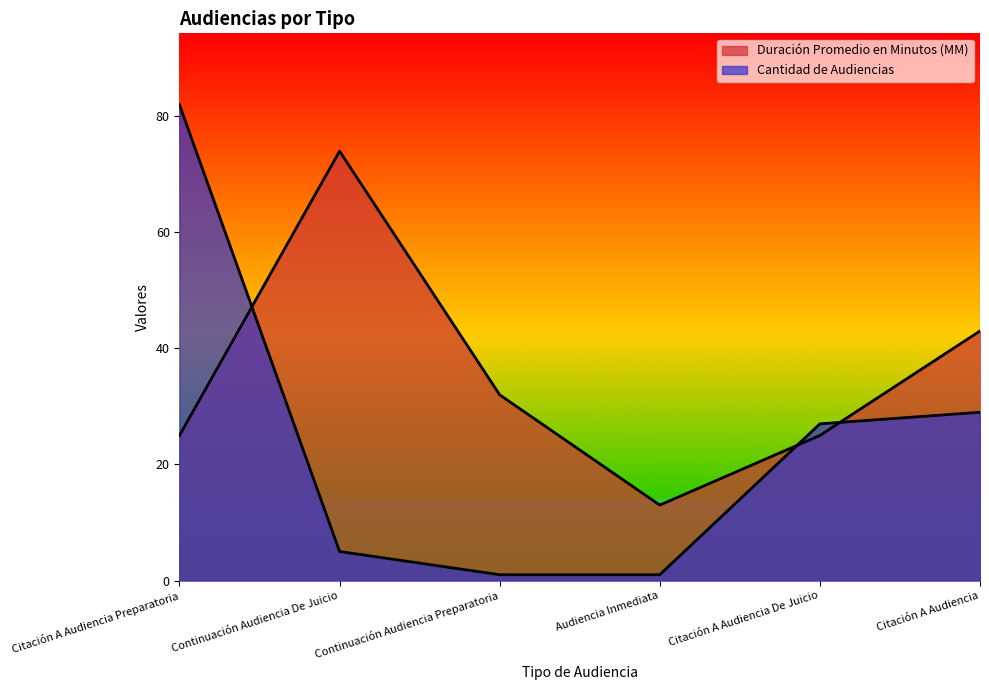

What is the total value across all series at Audiencia Inmediata?

14